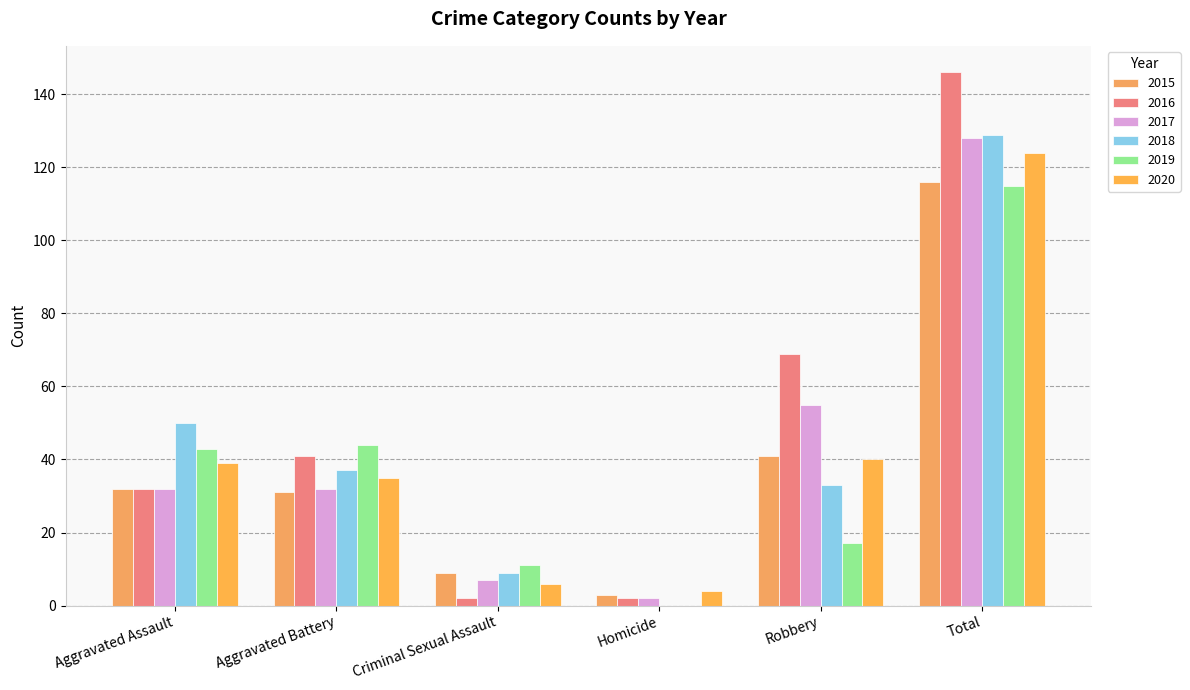

Where does the 2020 series first go above 39?

Robbery